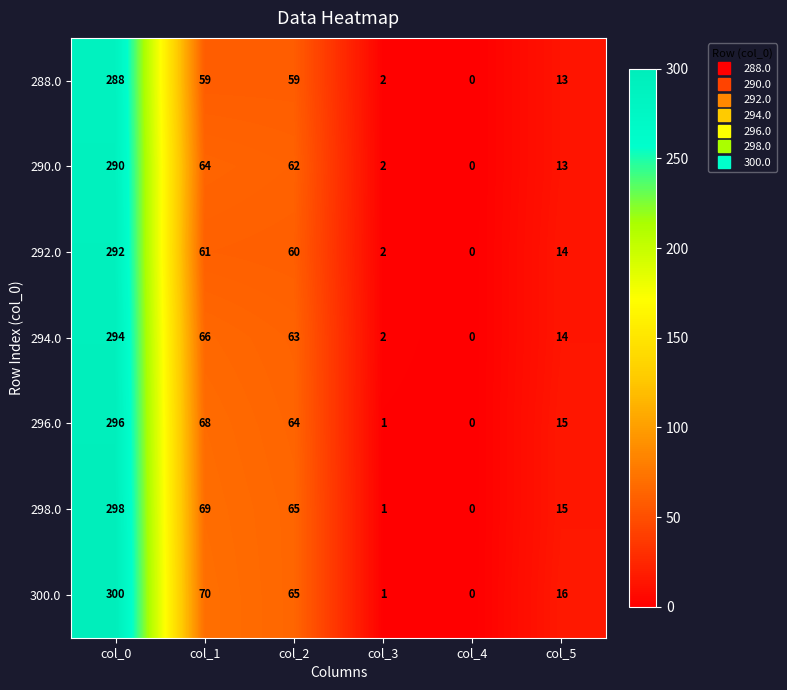

At which label does 290.0 first exceed 62?

col_0